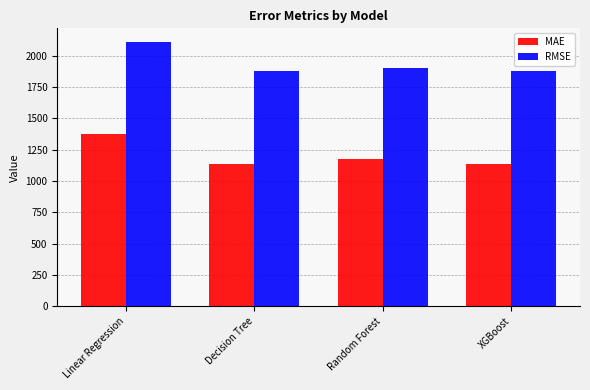

What is the difference between the RMSE values at Linear Regression and Random Forest?

212.0